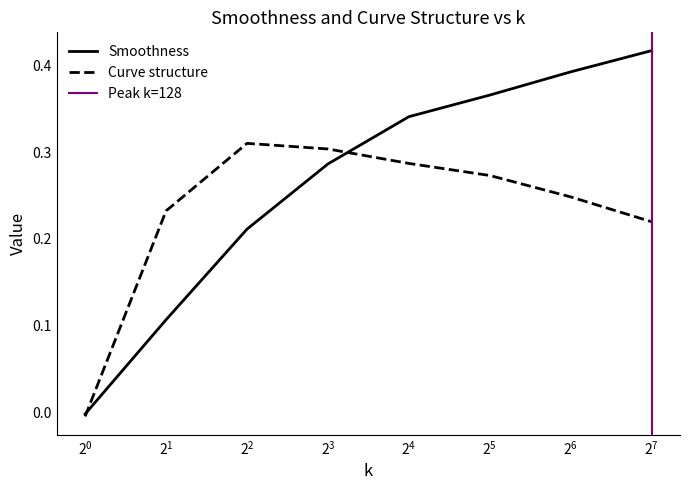

At which label is Curve structure closest to 0?

1